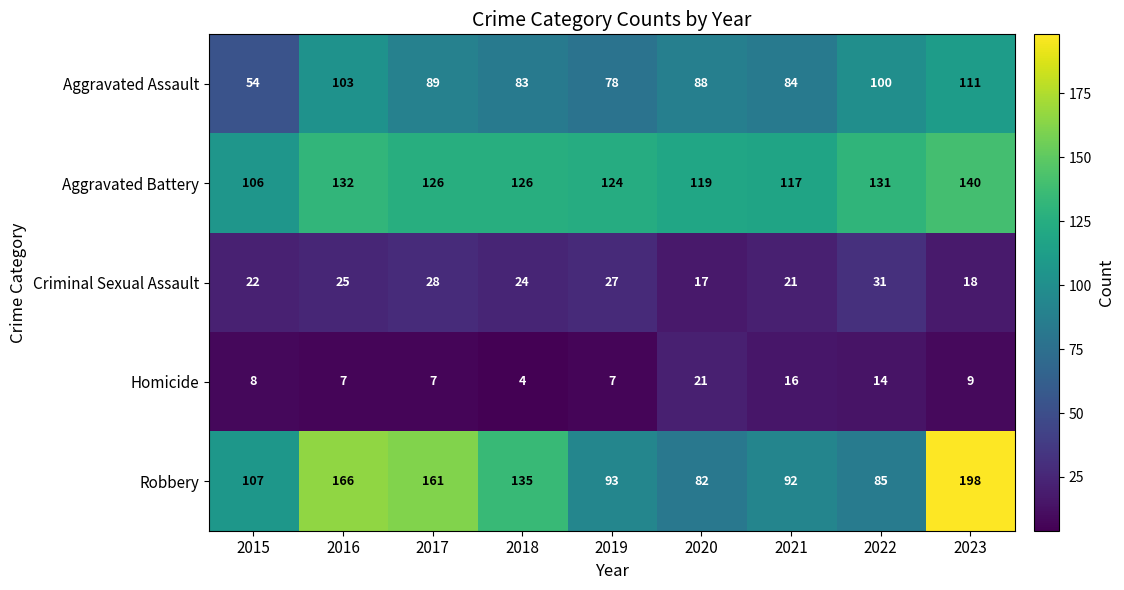

Where is Homicide nearest to the value 12?

2022